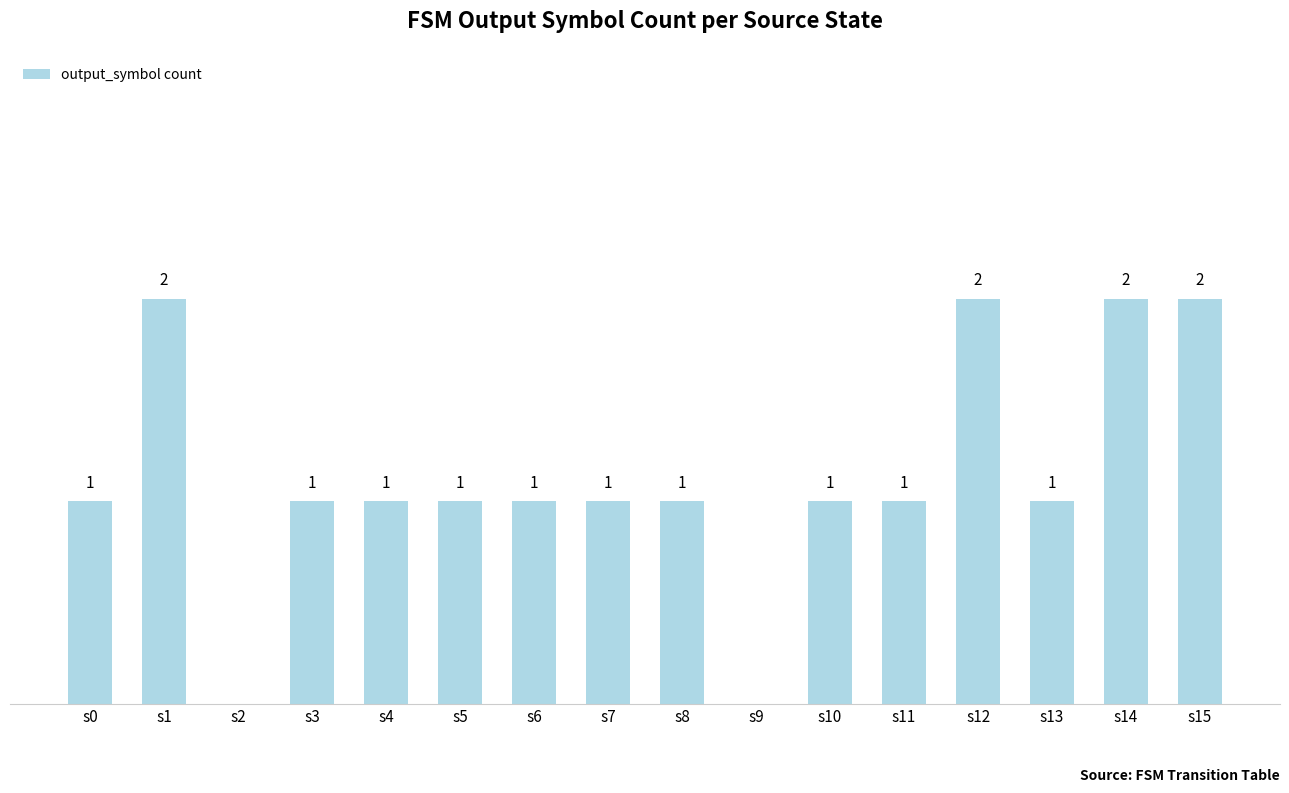

Between s12 and s5, which is larger?

s12